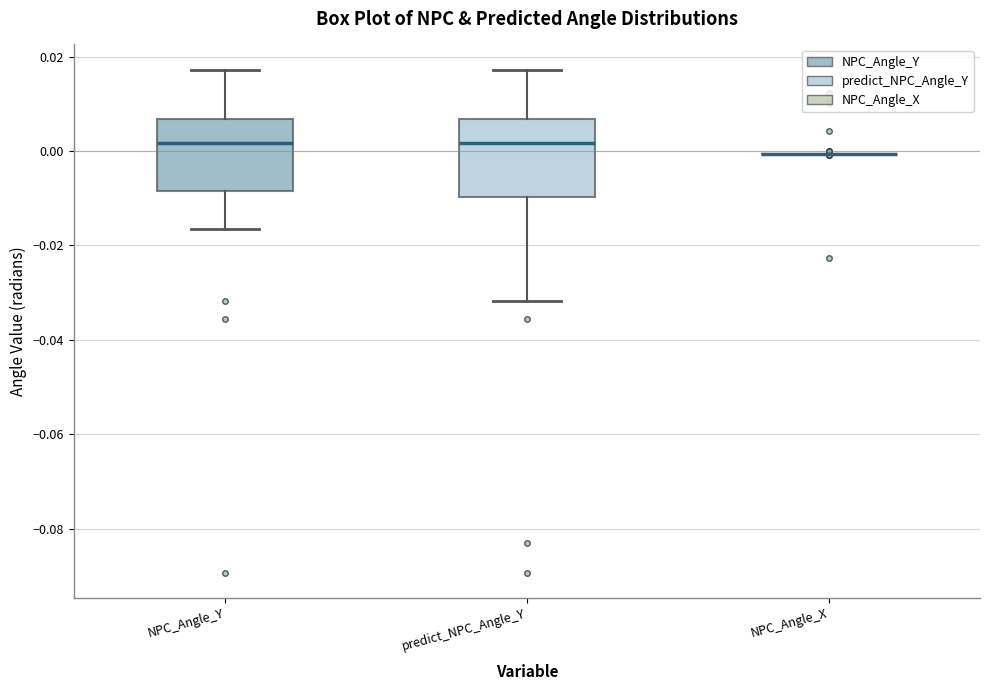

Reading left to right, read every box against the y-axis: the position of its median line, the range the box covers, and the ends of its whiskers. The values are not printed on the chart, so give them approximately, as read against the axis.

NPC_Angle_Y: median 0.002, box -0.008 to 0.006, whiskers -0.016 to 0.018
predict_NPC_Angle_Y: median 0.002, box -0.010 to 0.006, whiskers -0.032 to 0.018
NPC_Angle_X: box collapsed to a line at 0.000, whiskers 0.000 to 0.000